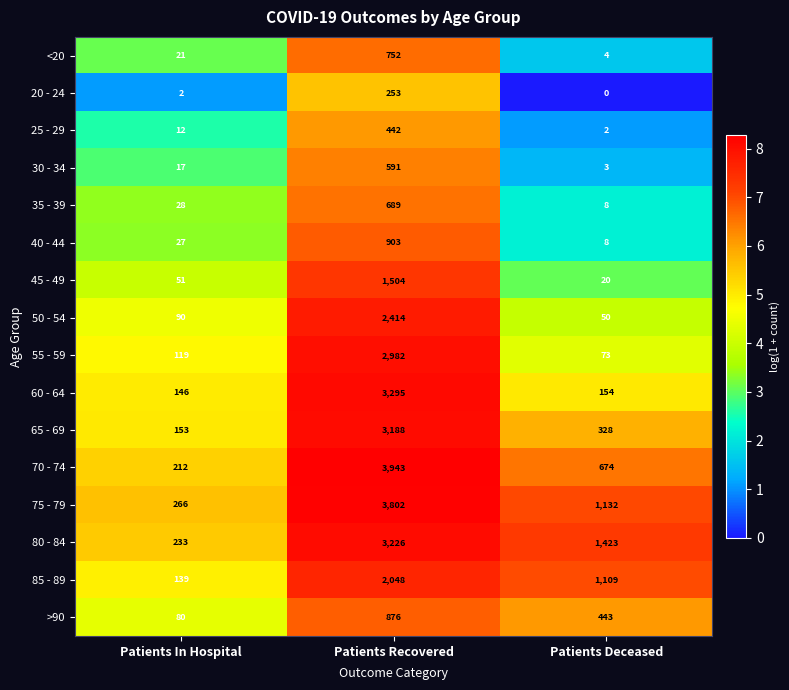

At which category does the chart reach its peak across all series?

Patients Recovered